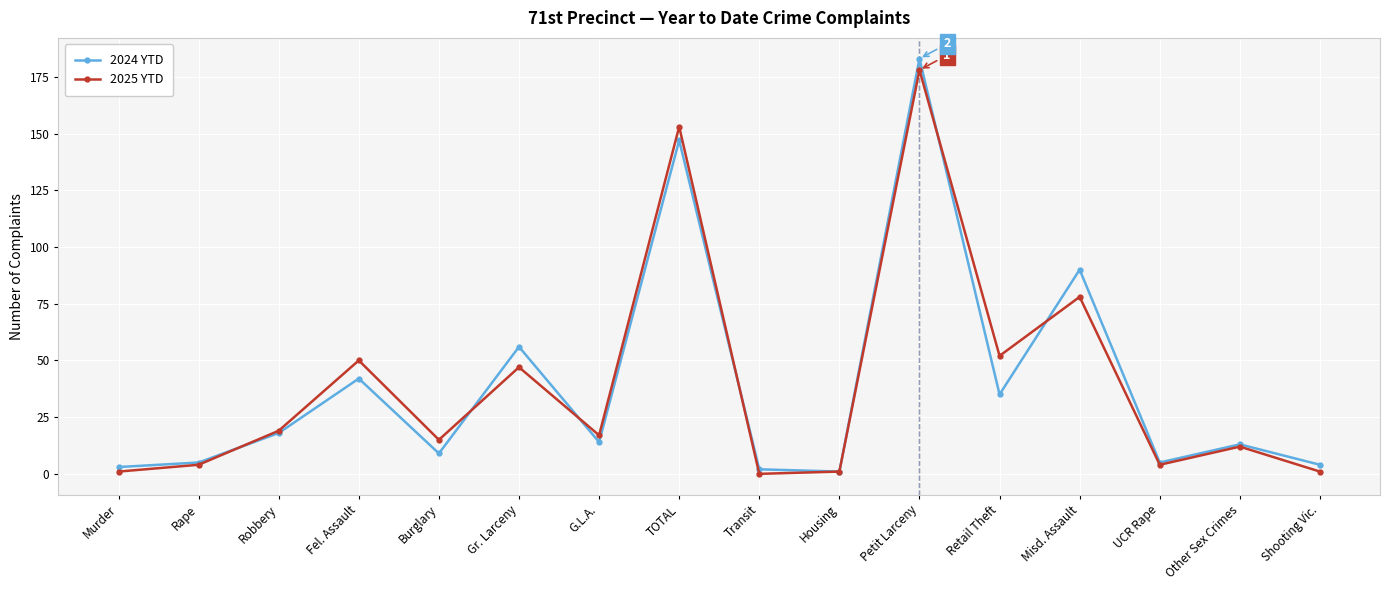

How many values in 2025 YTD are above zero?

15